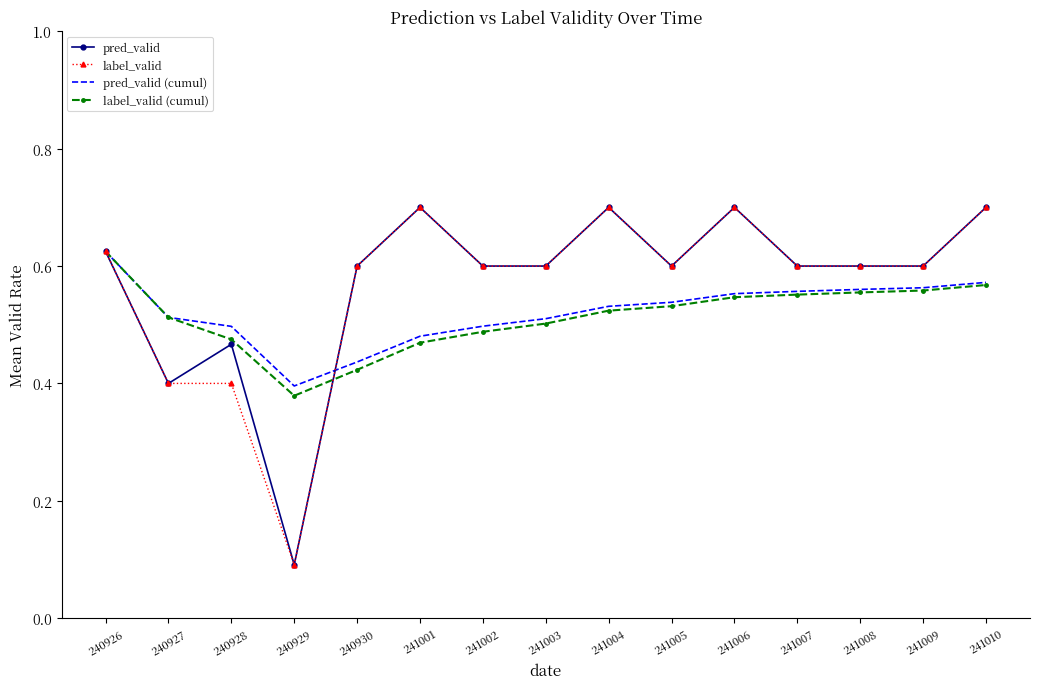

What is the spread (max minus min) of values at 241003?

0.1